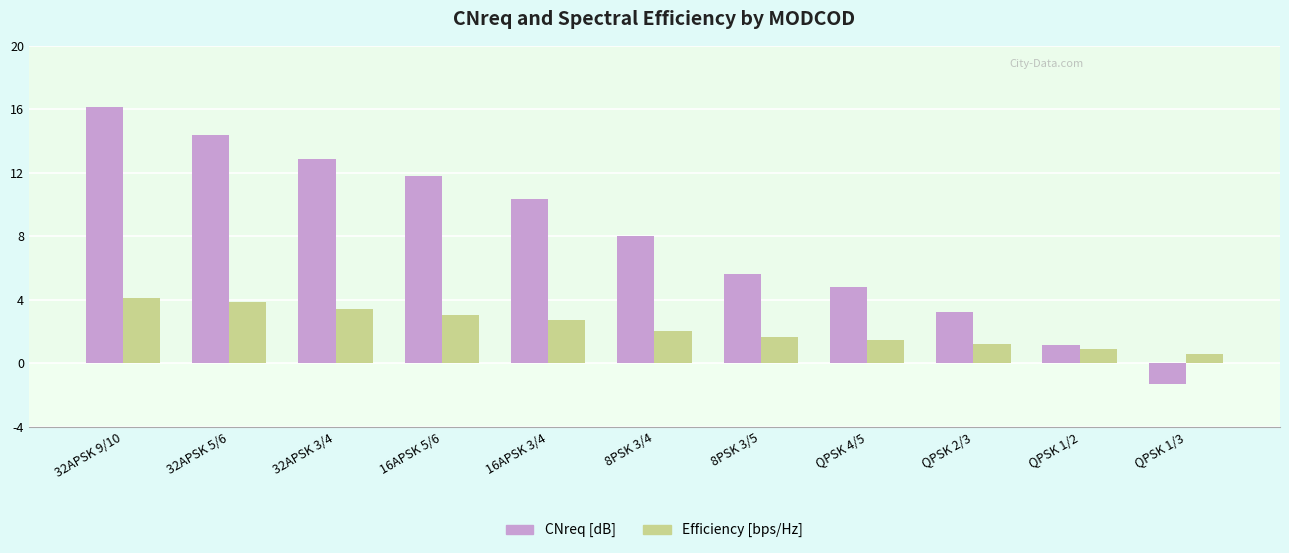

What is the average value of the Efficiency [bps/Hz] series?

2.3